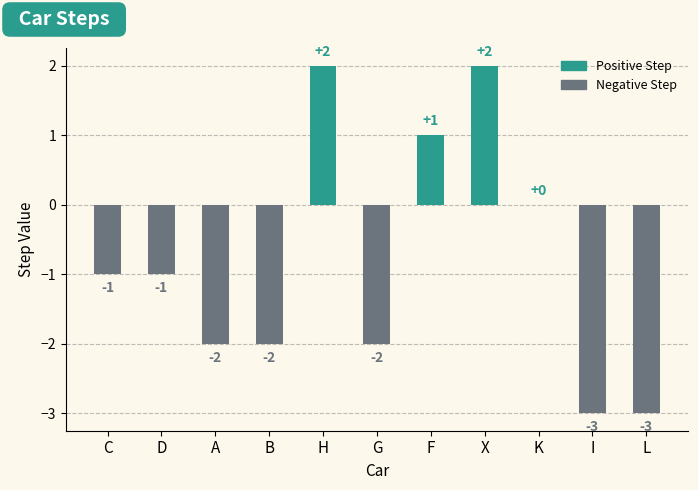

What is the sum of the values at B and C?

-3